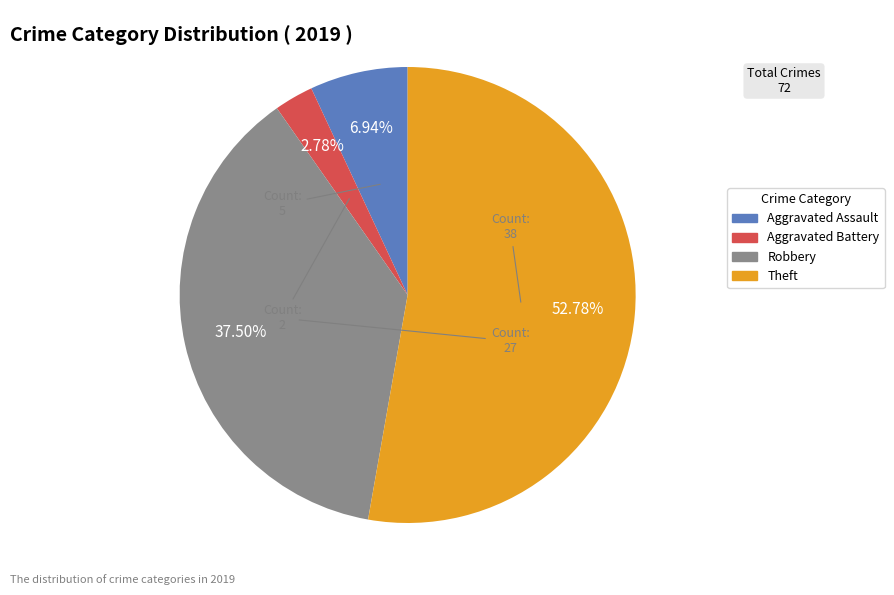

Is the sum of Aggravated Battery and Robbery greater than half?

No